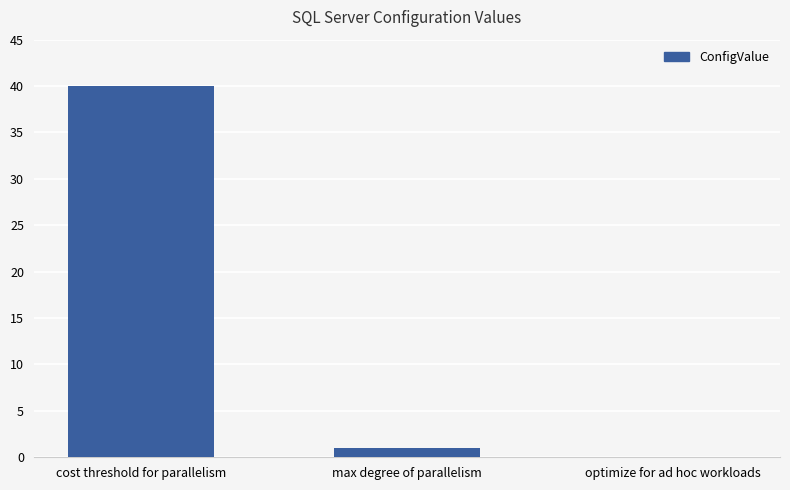

How many positive values are there?

2